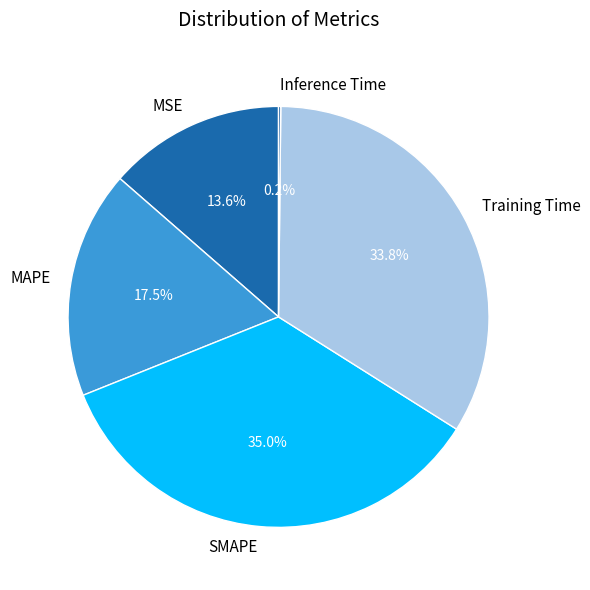

Is MSE the majority of the pie?

No